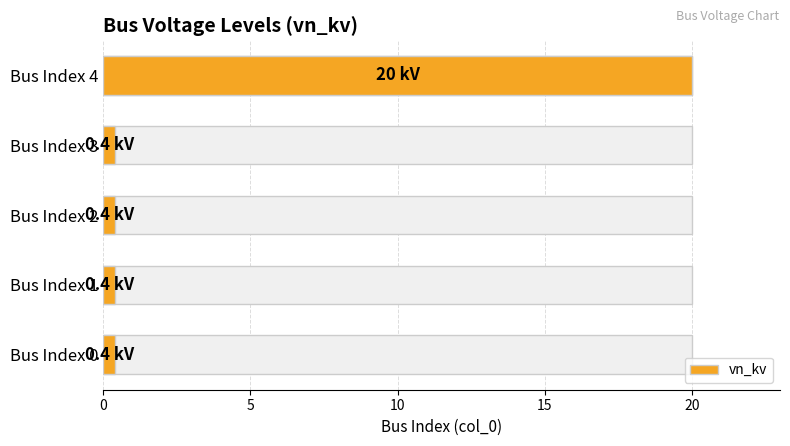

Read the value at Bus Index 3.

0.4